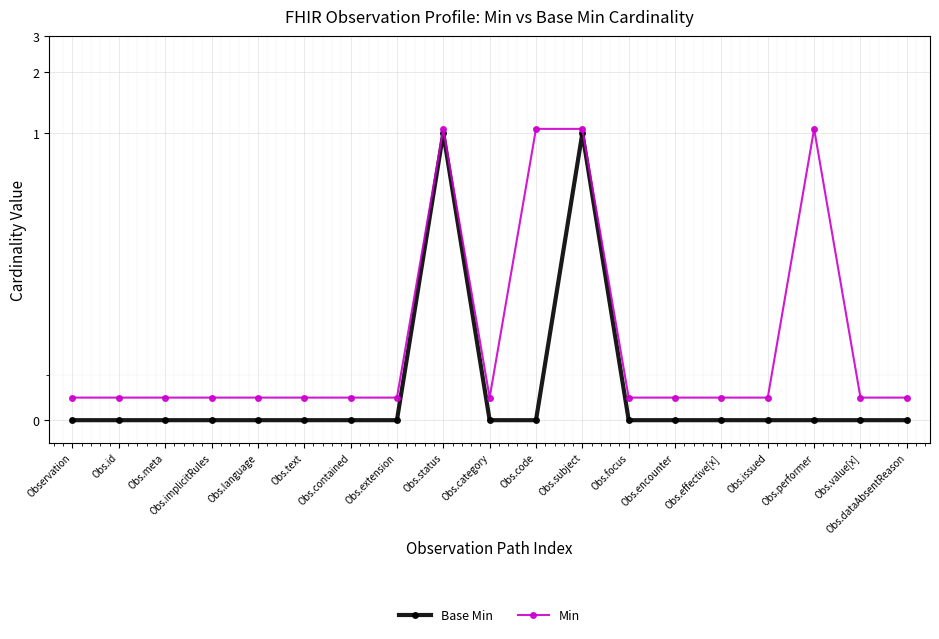

True or false: Base Min and Min cross at least once.

False